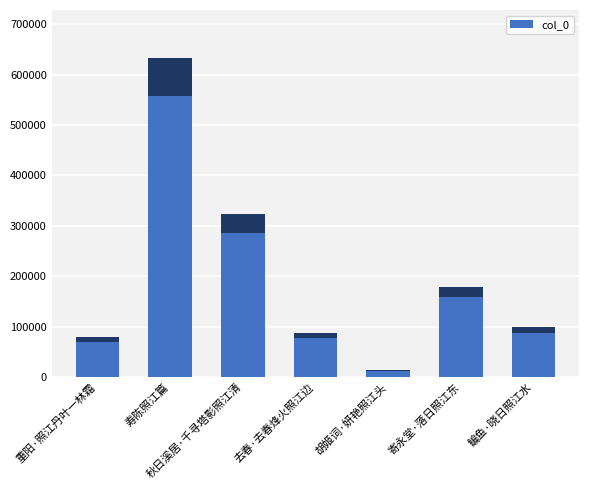

List the labels in order of value, largest first.

寿陈照江篇, 秋日溪居·千寻塔影照江清, 寄永堂·落日照江东, 鳊鱼·晓日照江水, 去春·去春烽火照江边, 重阳·照江丹叶一林霜, 胡姬词·妍艳照江头